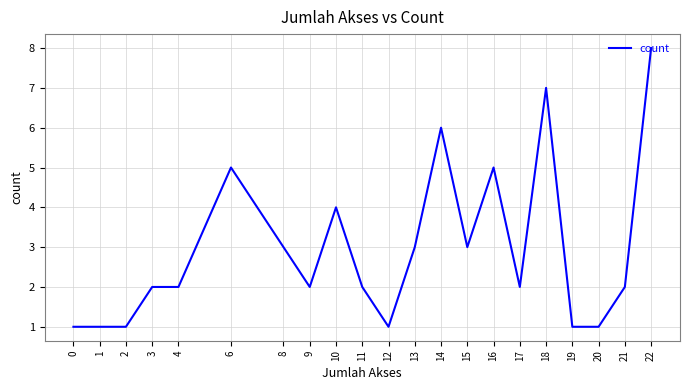

True or false: there are more than 2 points higher than both neighbors.

True